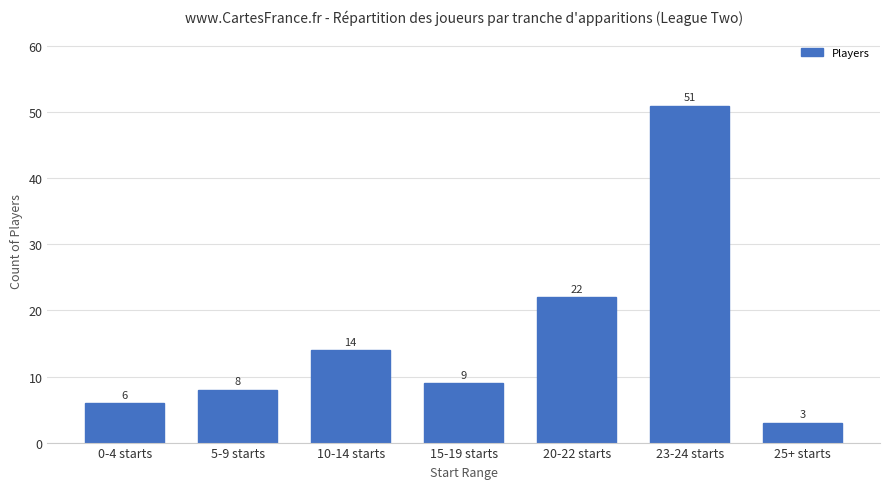

Count the number of categories in the chart.

7